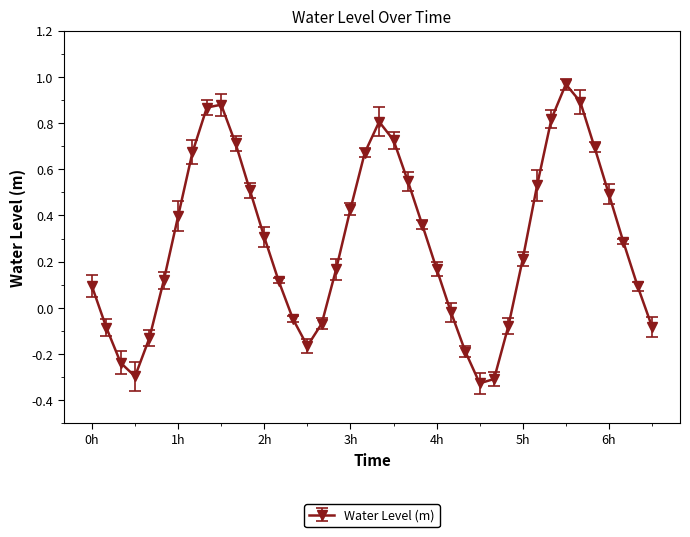

How many points are lower than both their immediate neighbors (excluding endpoints)?

3